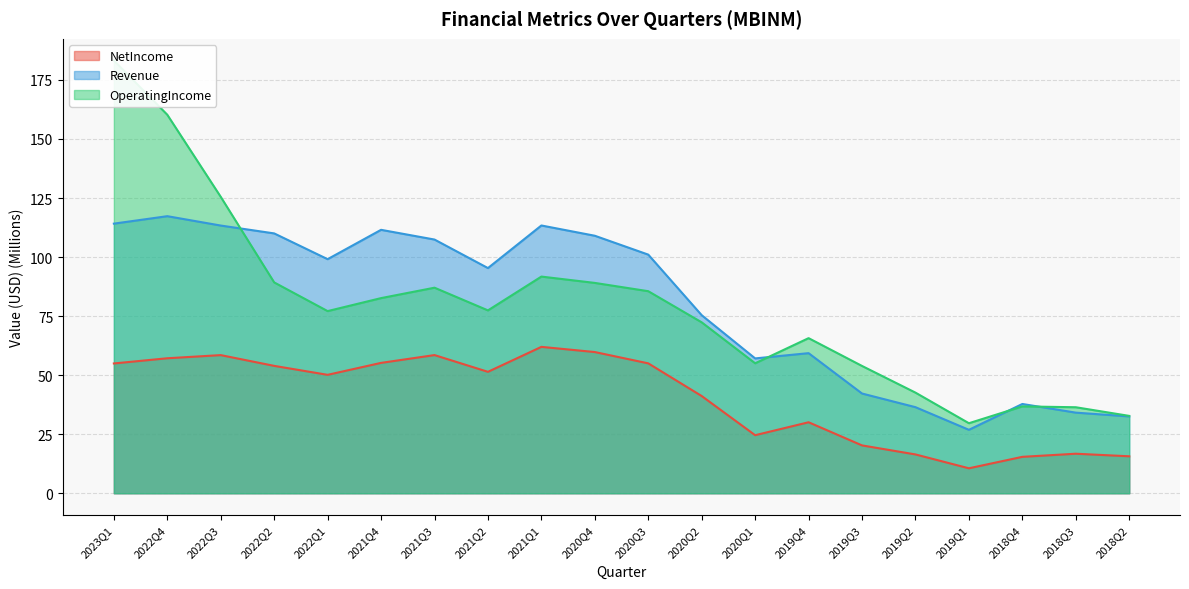

What are all the series names shown in the legend?

NetIncome, Revenue, OperatingIncome